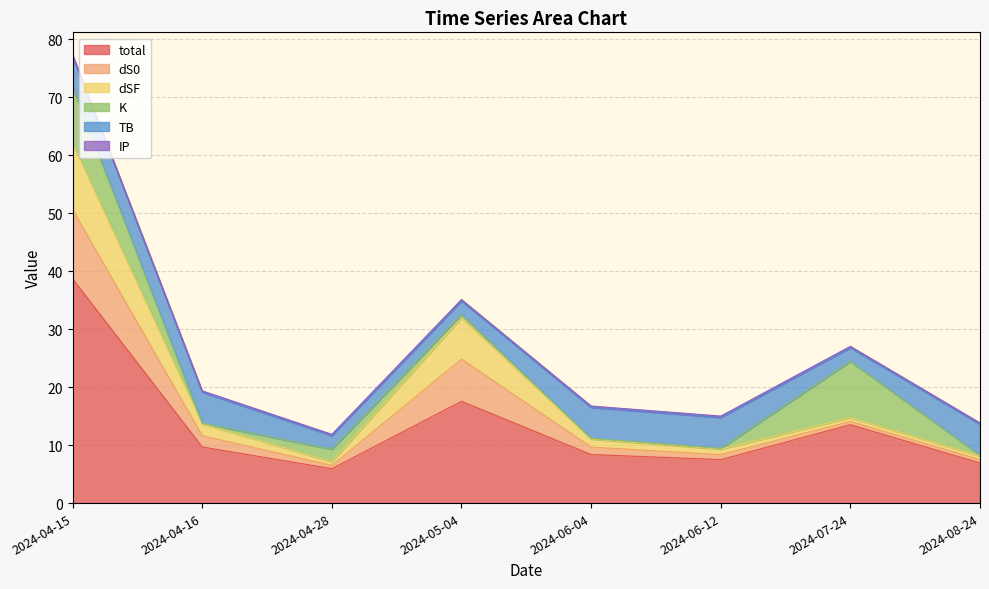

What is the sum of the K values at 2024-07-24 and 2024-04-16?

9.8